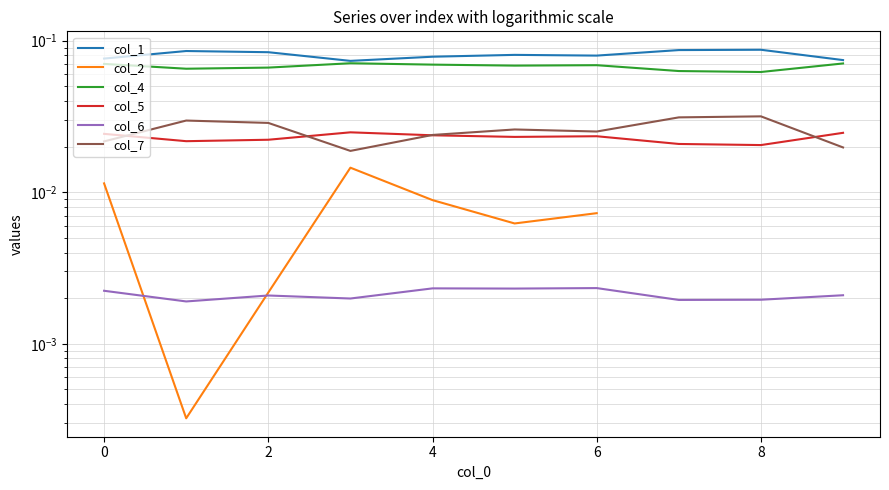

Which series changed the most between 0 and 8?

col_1